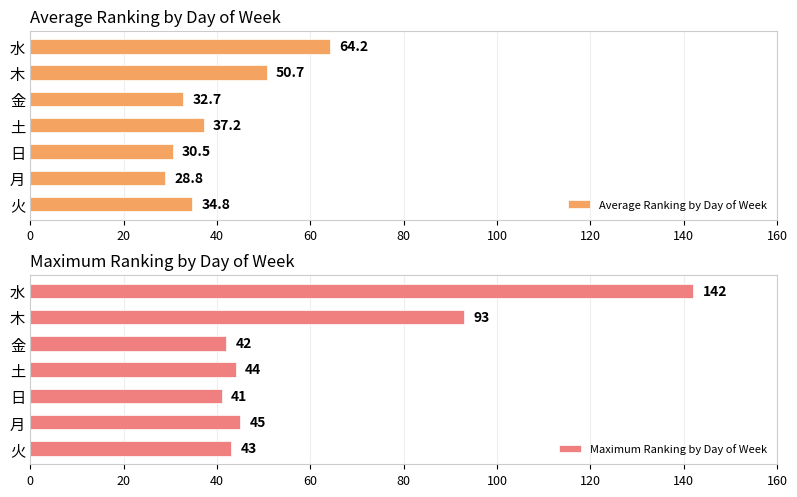

What is the greatest value displayed?

142.0